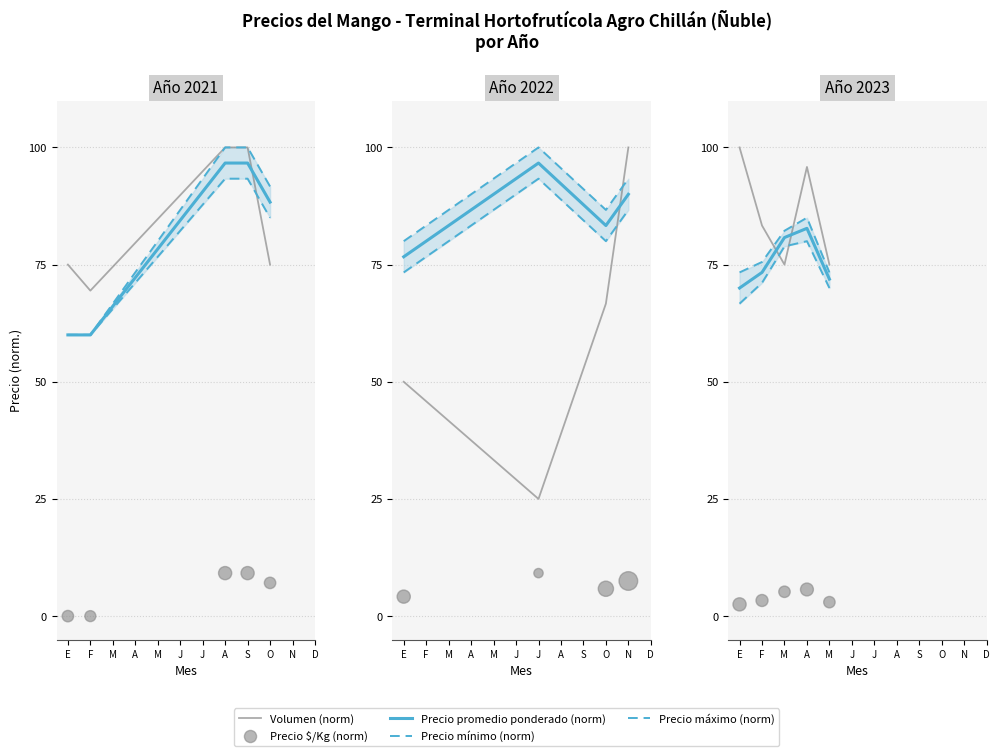

What are all the series names shown in the legend?

Volumen (norm), Precio promedio ponderado (norm), Precio mínimo (norm), Precio máximo (norm), Precio $/Kg (norm)